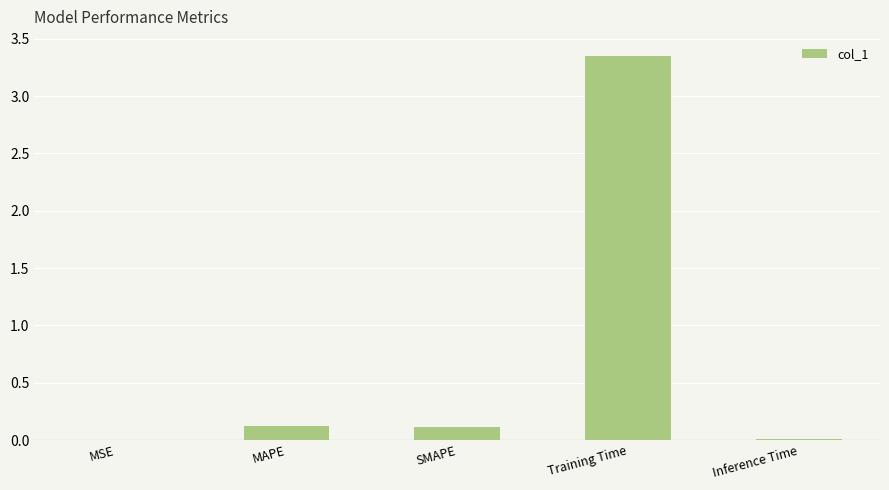

What is the sum of all values?

3.6